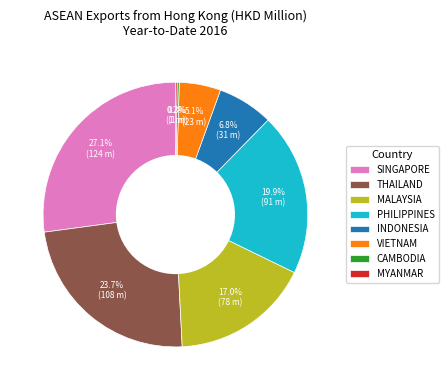

True or false: INDONESIA accounts for 7% of the total.

True